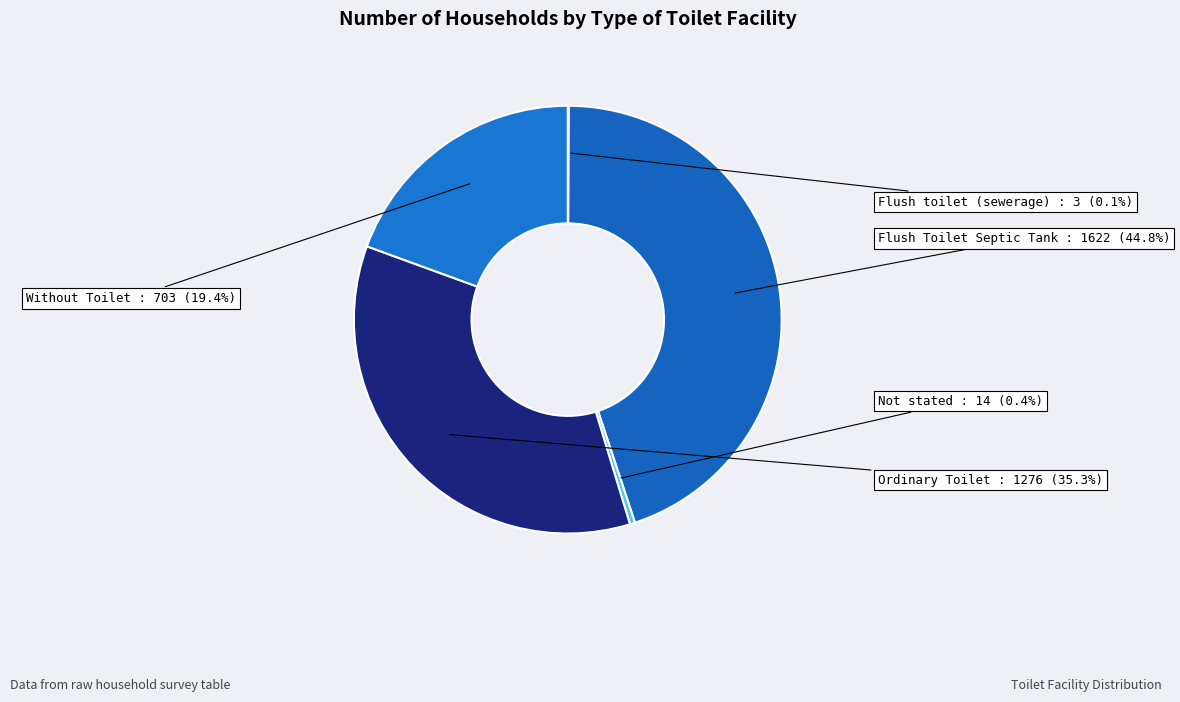

How much of the chart is everything except Ordinary Toilet?

64.7%